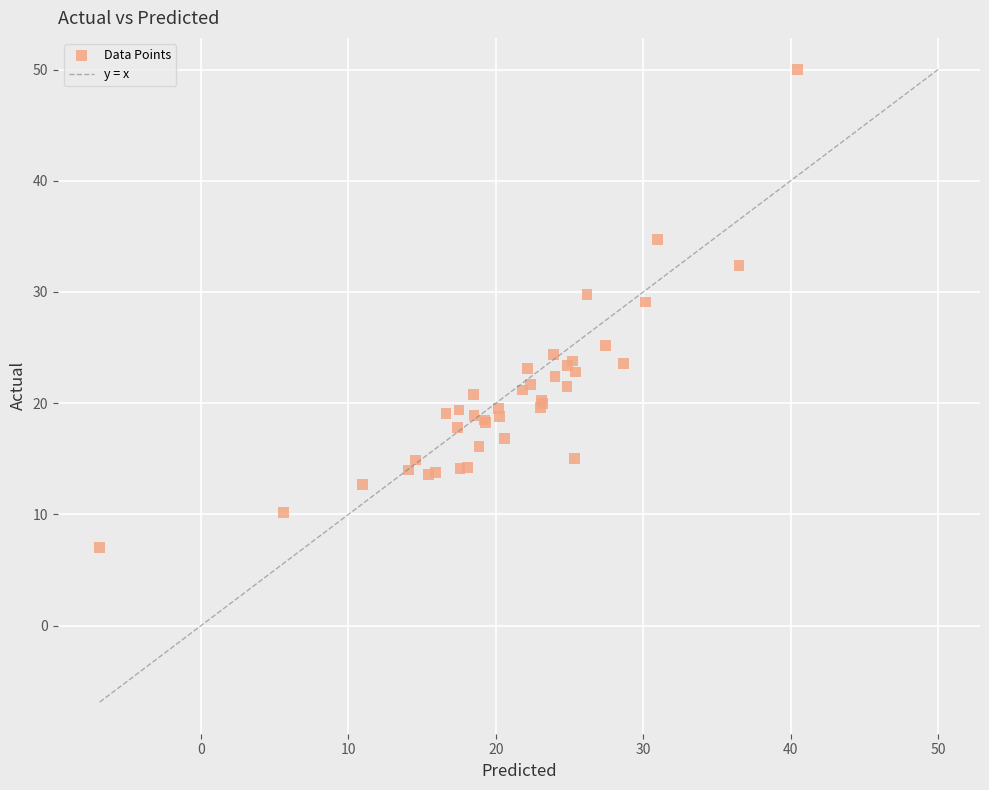

What Y value in the scatter plot is closest to 28?

29.1